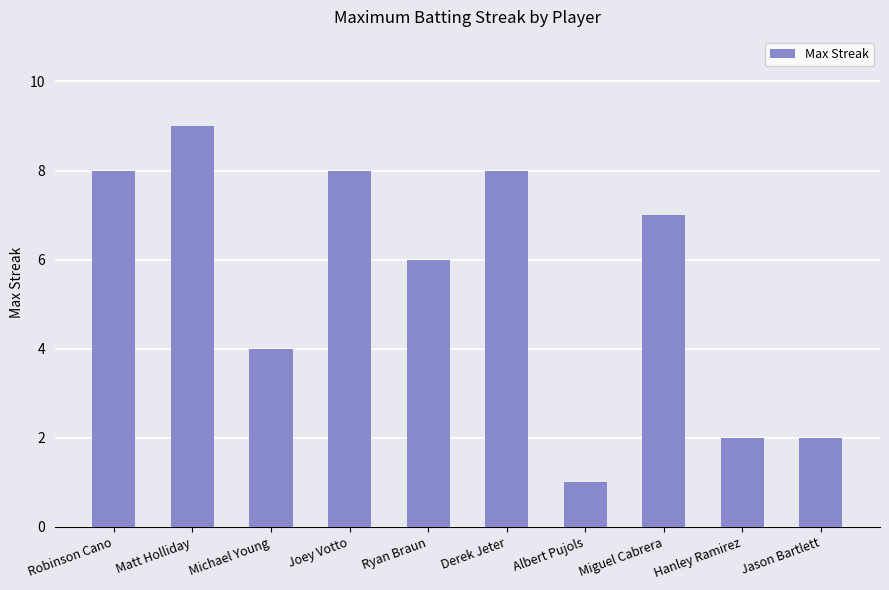

Which label corresponds to the smallest value in the chart?

Albert Pujols